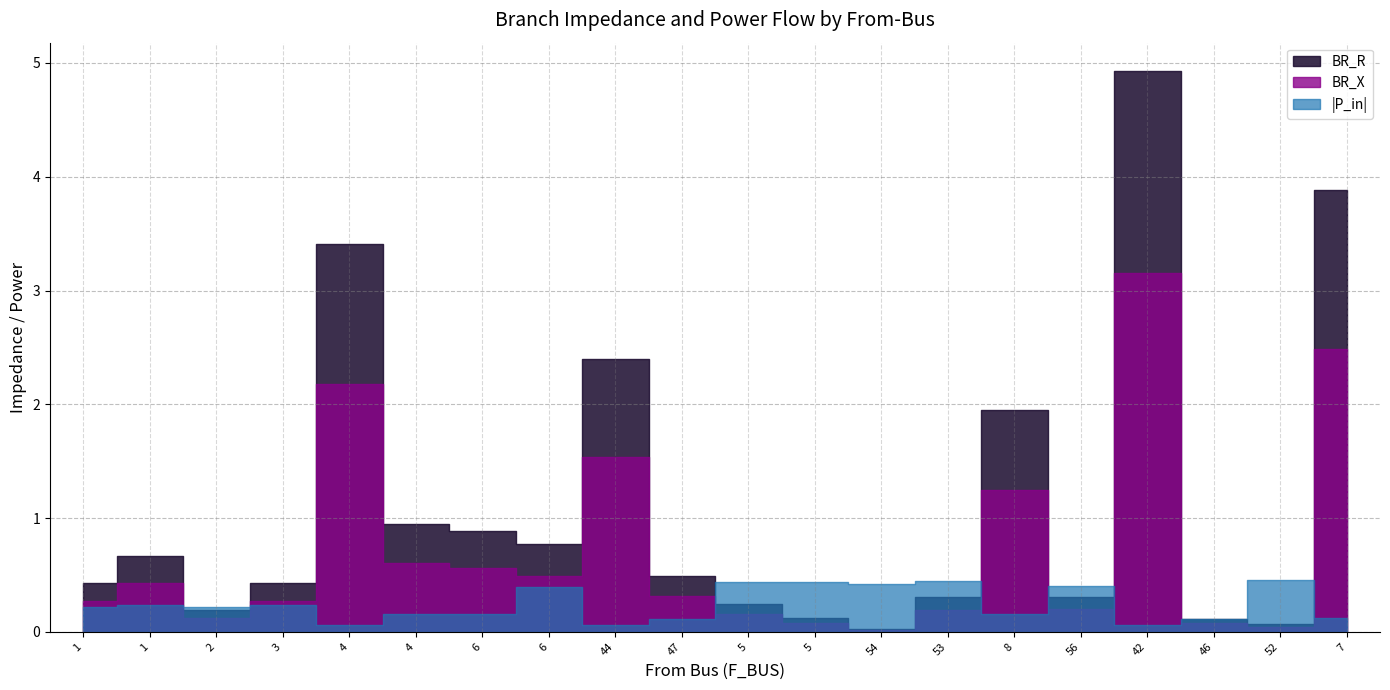

At how many categories does at least one series exceed 0?

20